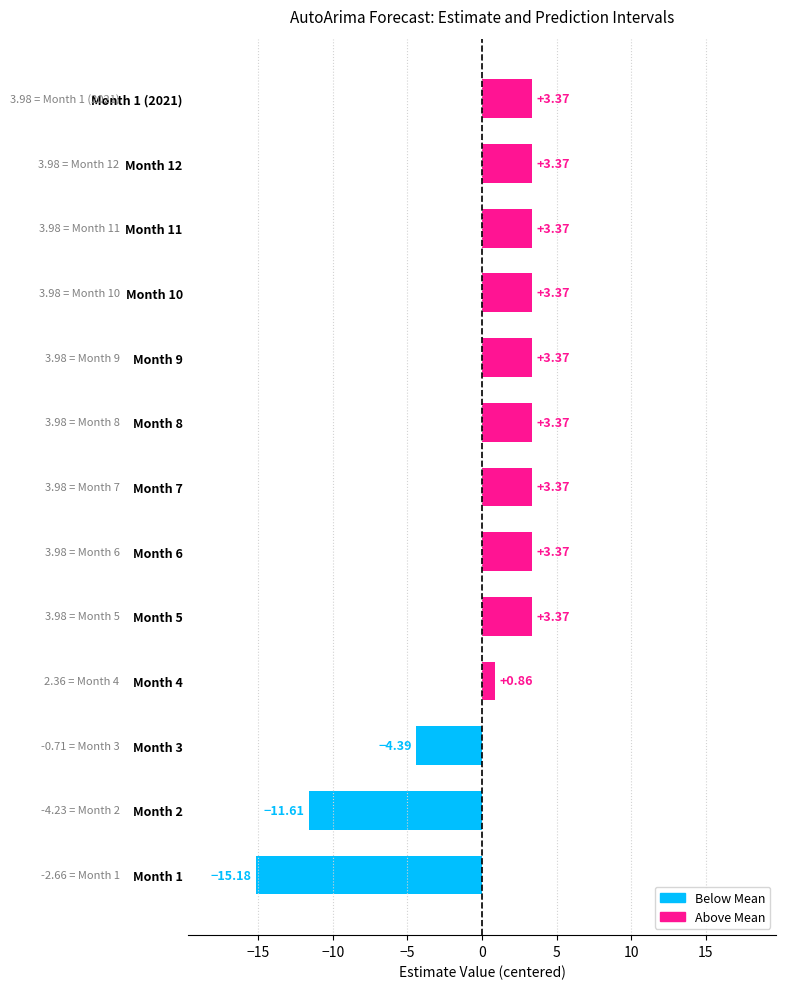

How many values are below 3?

4